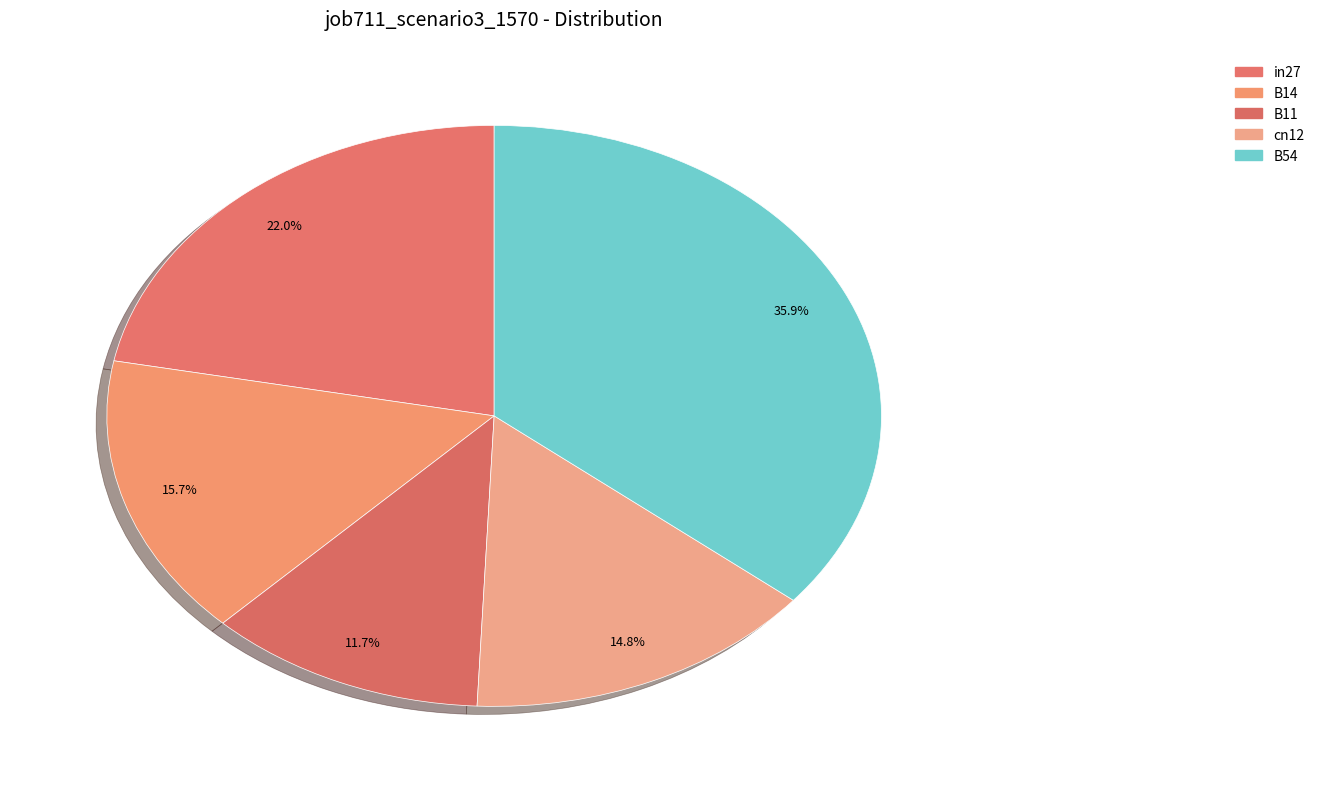

Is it true that B11 is 12% of the pie?

True